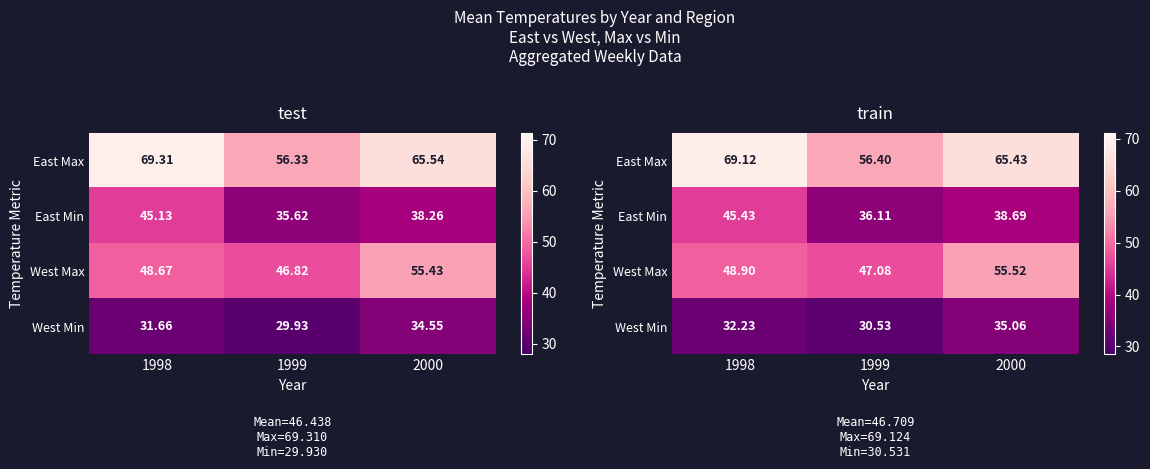

At 1998, list the series in order from smallest to largest.

West Min, East Min, West Max, East Max